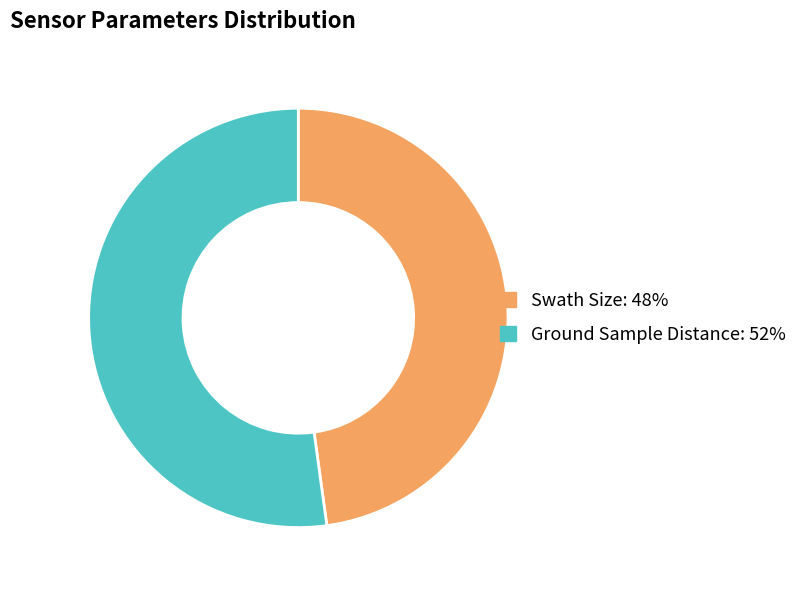

Which category has the biggest portion of the pie?

Ground Sample Distance